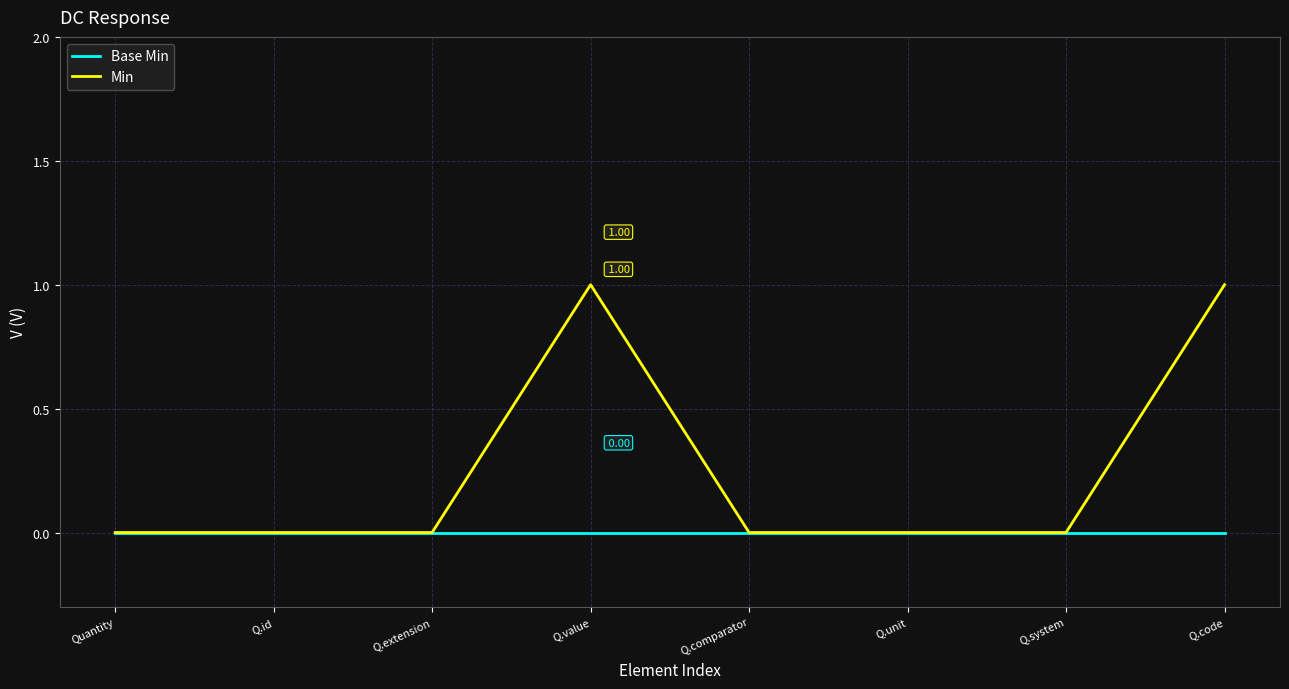

At Q.value, list the series in order from largest to smallest.

Min, Base Min